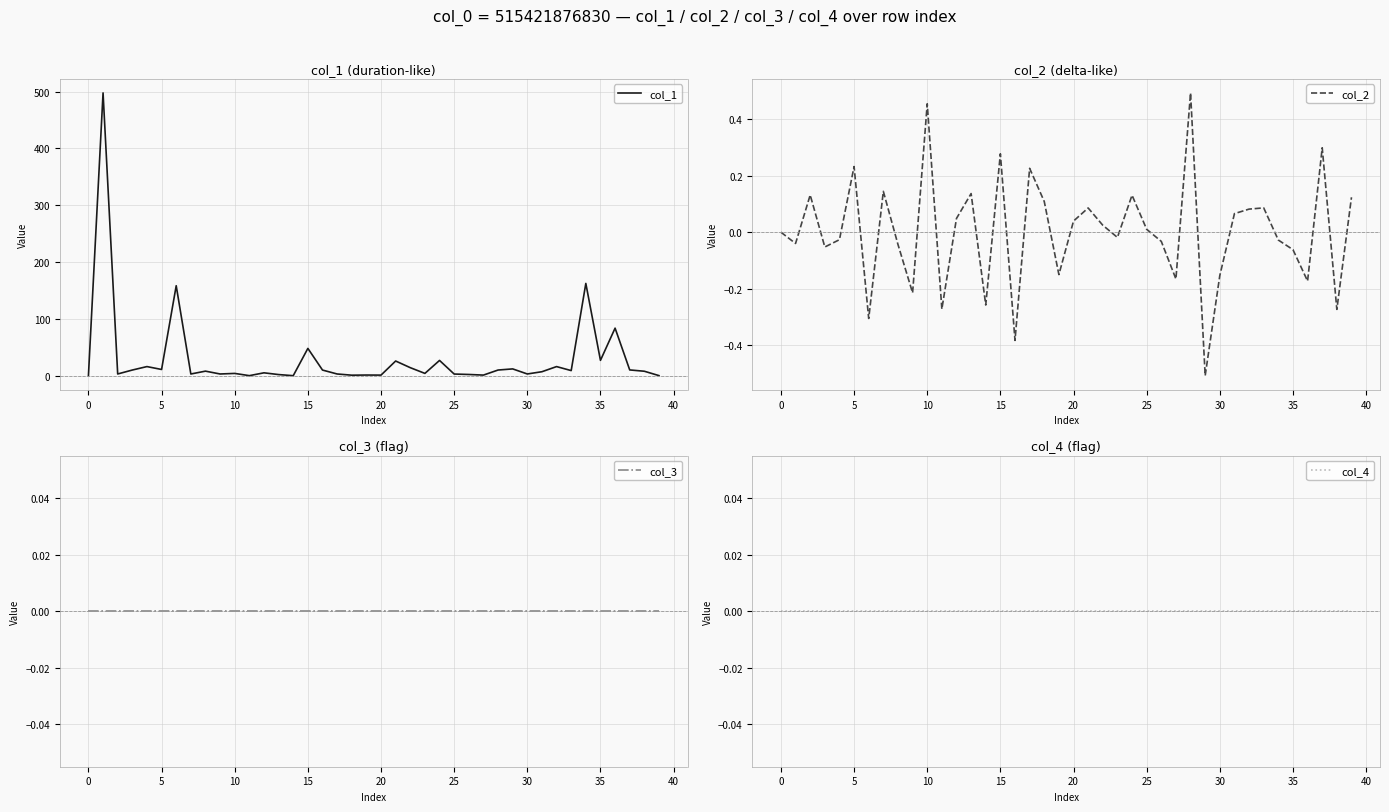

List the series in order of their peak value, lowest first.

col_3, col_4, col_2, col_1